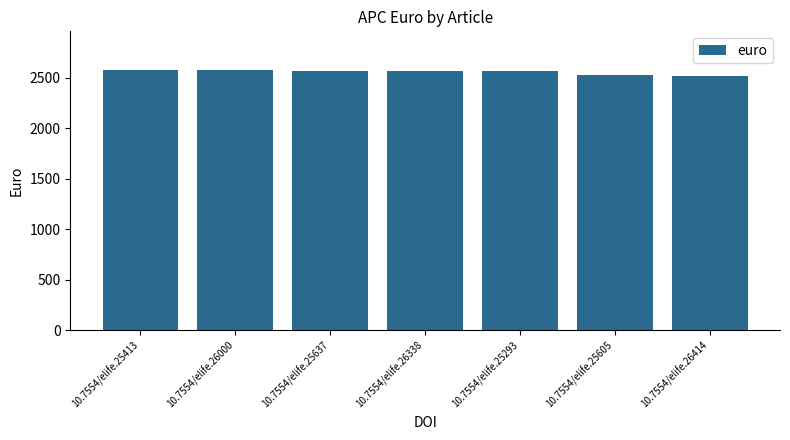

Approximately how many times larger is the value at 10.7554/elife.25413 compared to 10.7554/elife.25605?

1.0